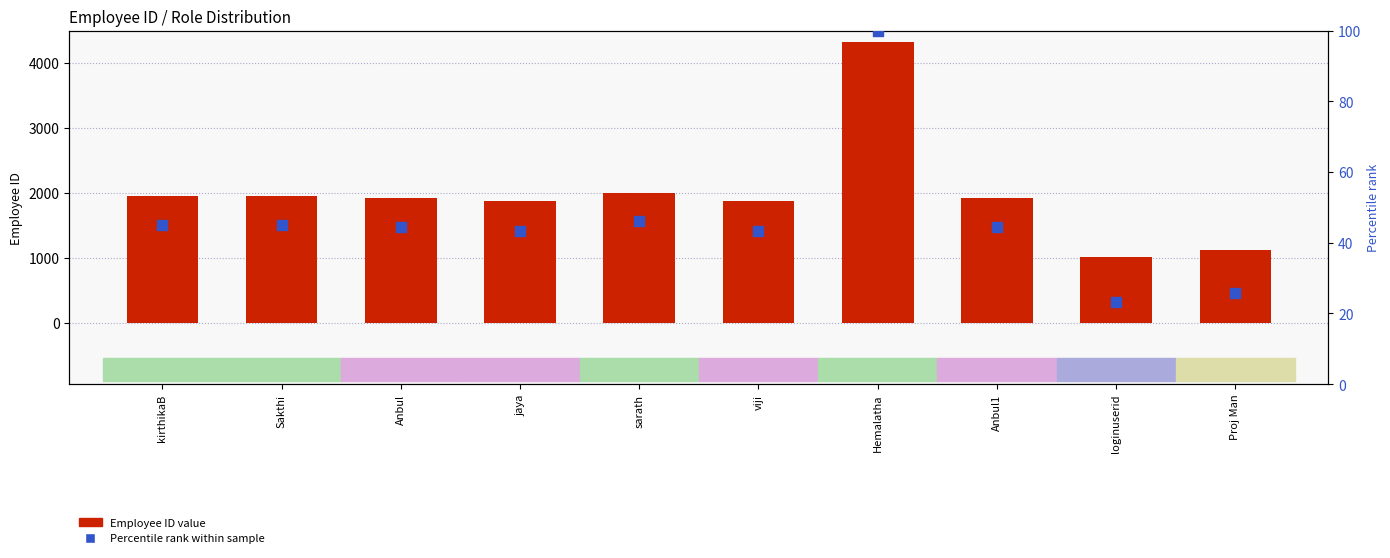

Is the value of Employee ID (b) at loginuserid greater than the value of Percentile rank within sample at viji?

Yes